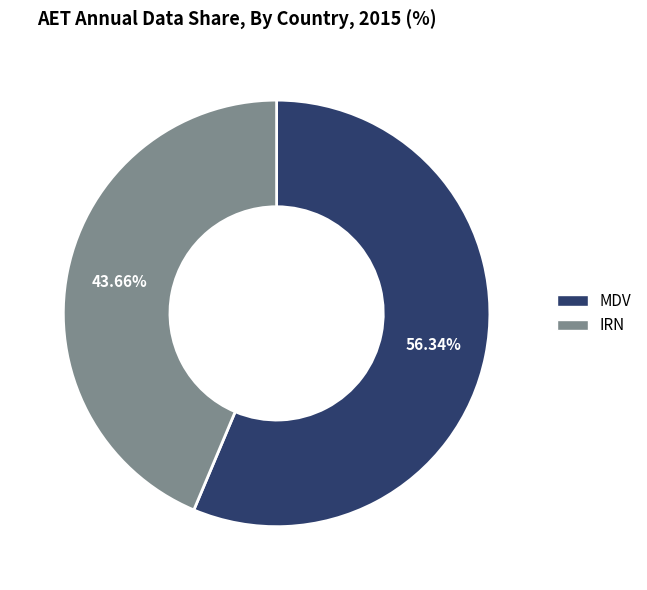

Does MDV account for over 50% of the chart?

Yes